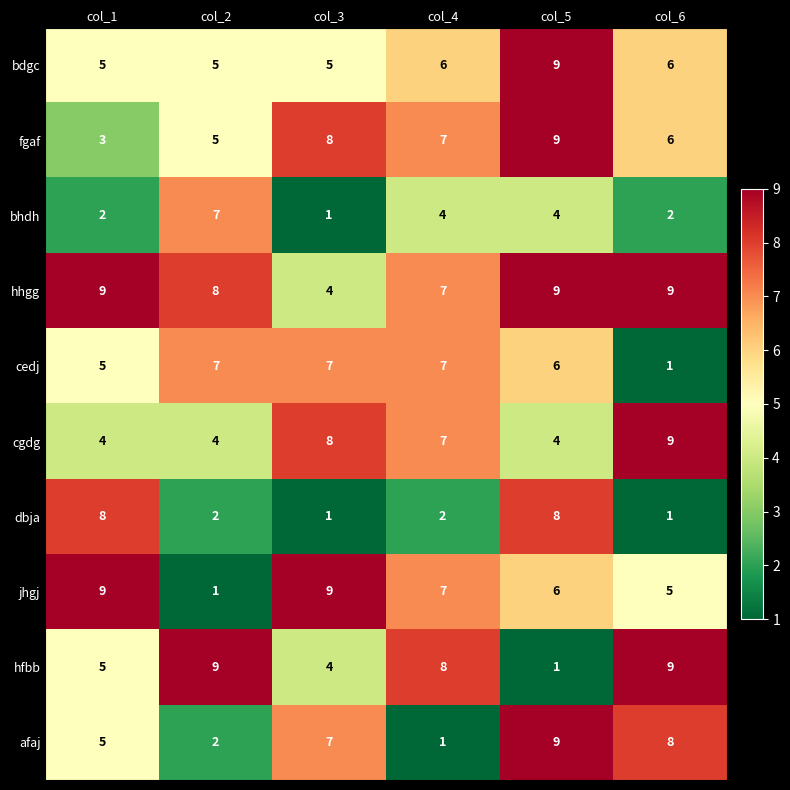

Where is hfbb nearest to the value 5?

col_1